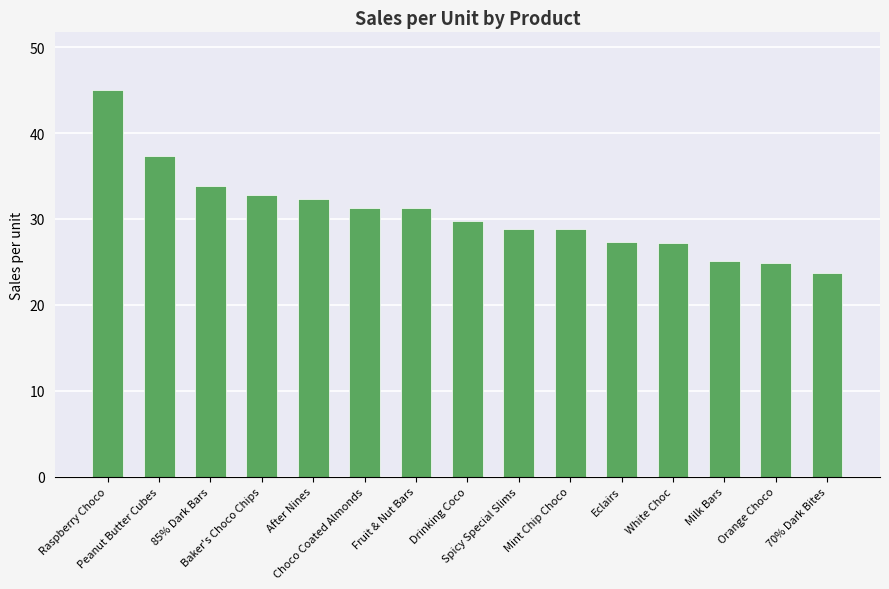

Is it true that the value at Fruit & Nut Bars is 18.7?

False